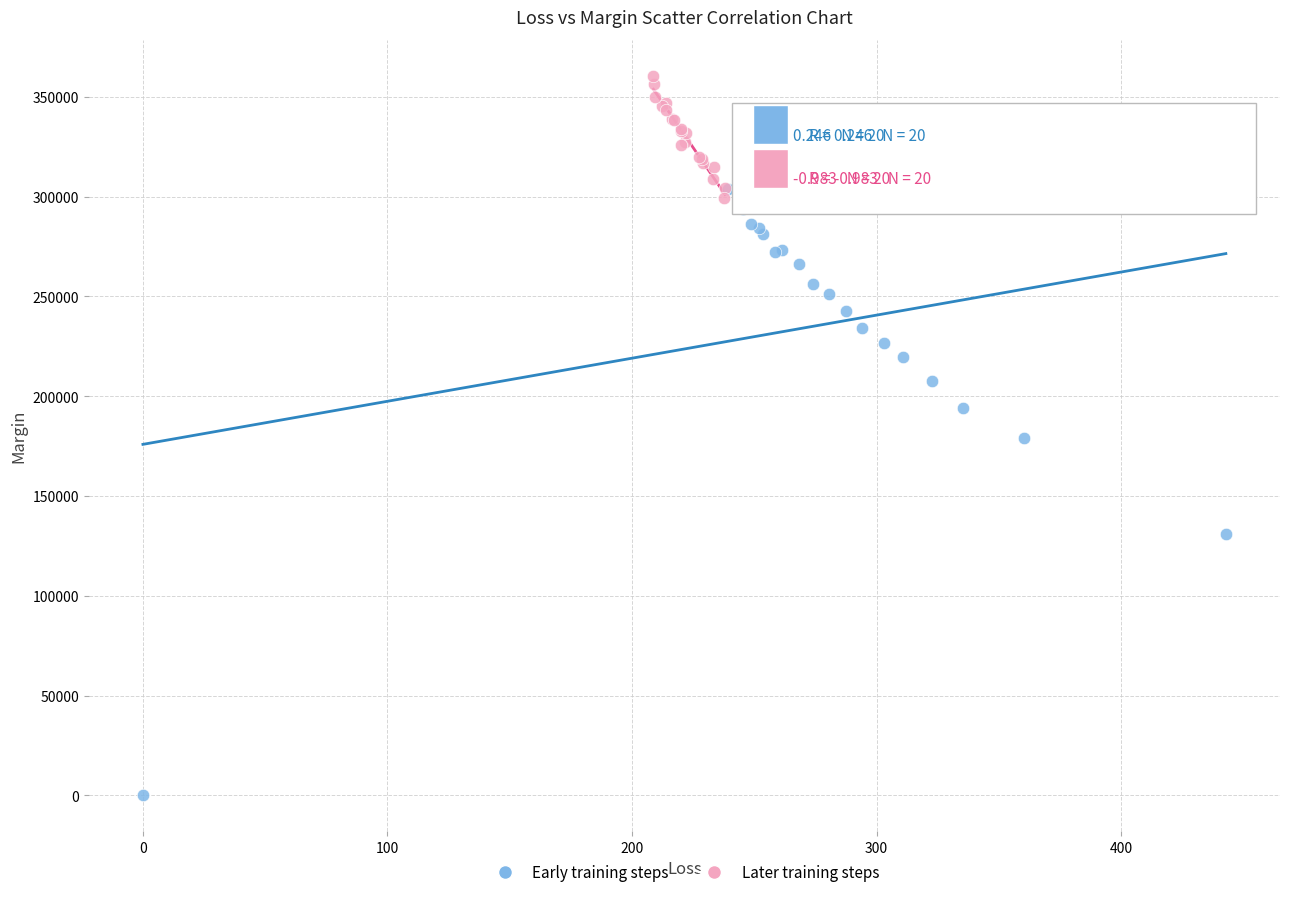

What are all the series names shown in the legend?

Early training steps, Later training steps